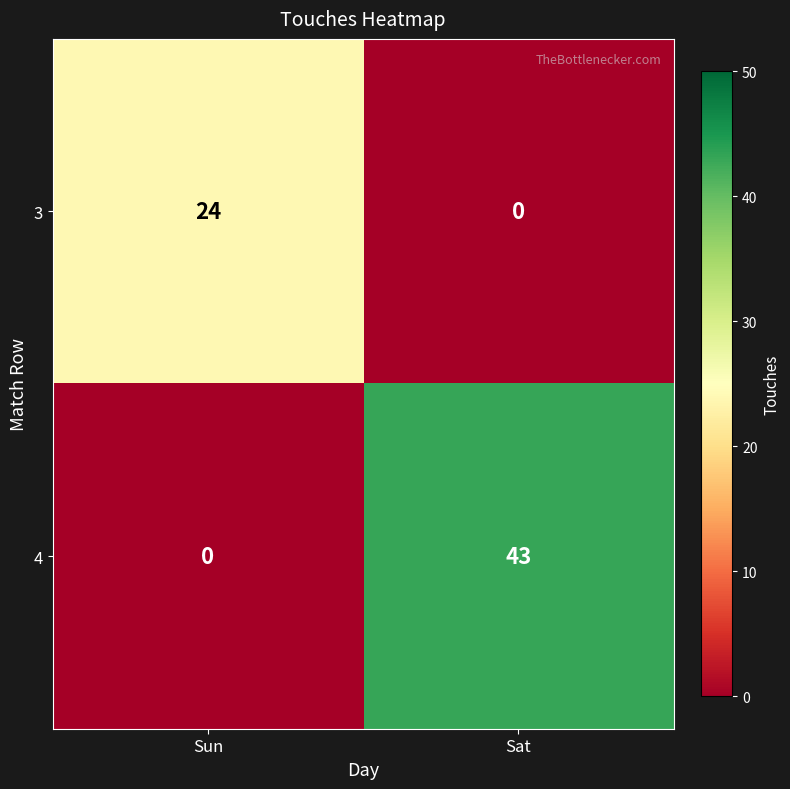

What is the difference between the 4 values at Sat and Sun?

43